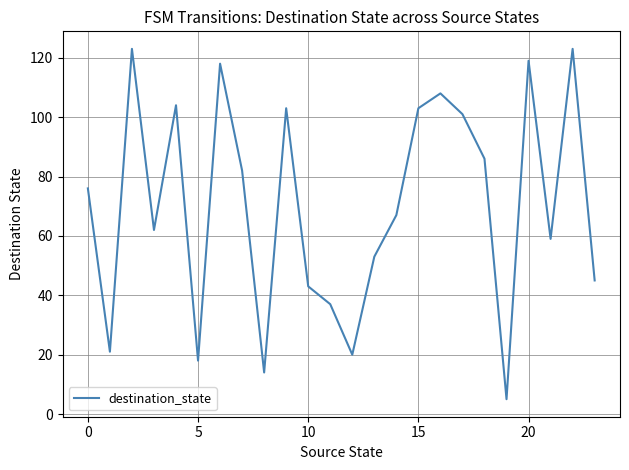

What is the smallest value displayed?

5